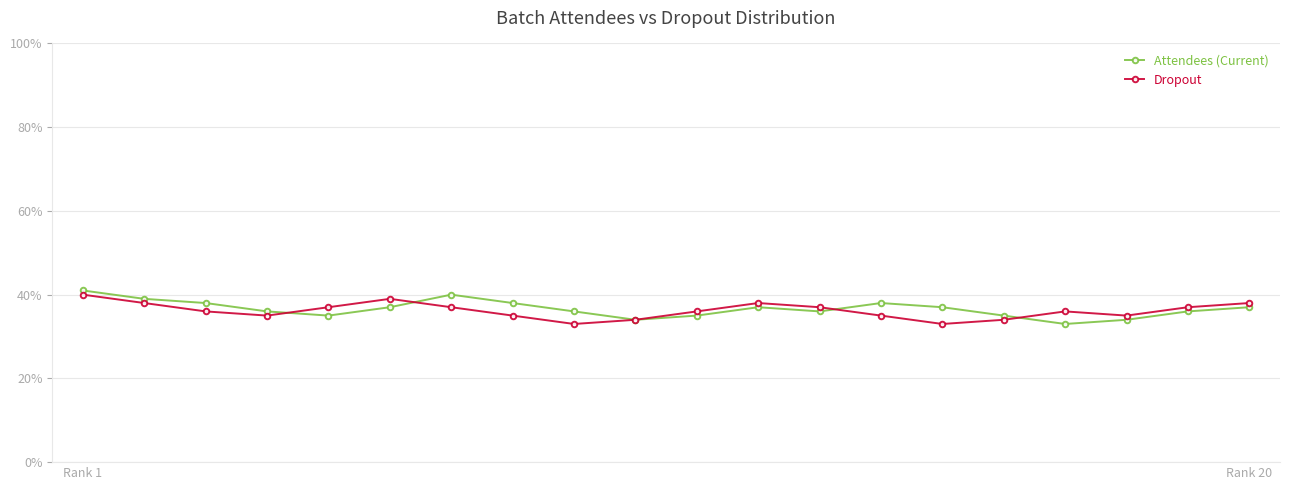

Does the chart display data point markers on the line(s)?

Yes